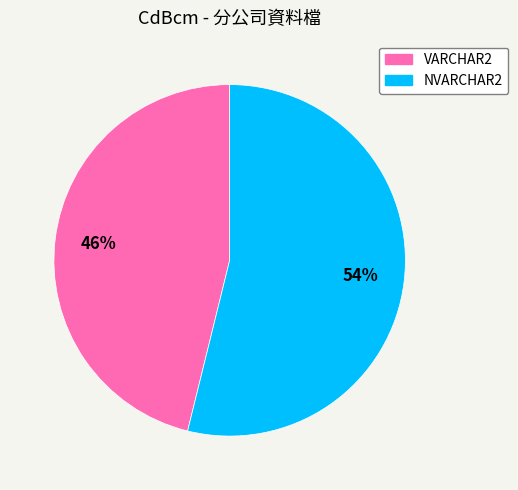

Approximately how many times larger is the value at NVARCHAR2 compared to VARCHAR2?

1.2